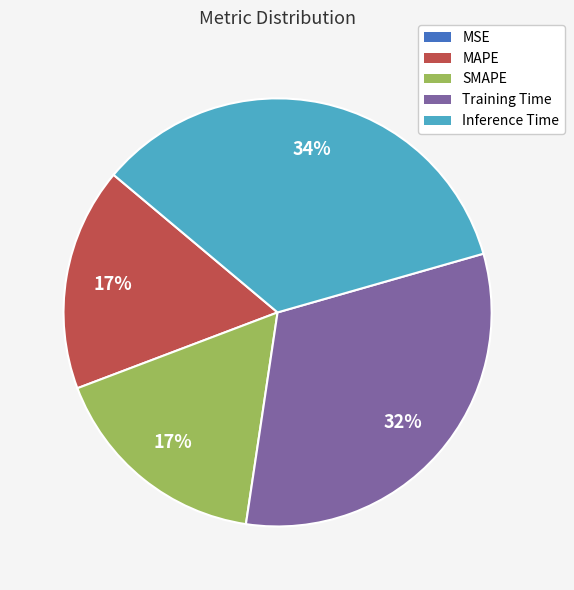

Is it true that Training Time is 40% of the pie?

False